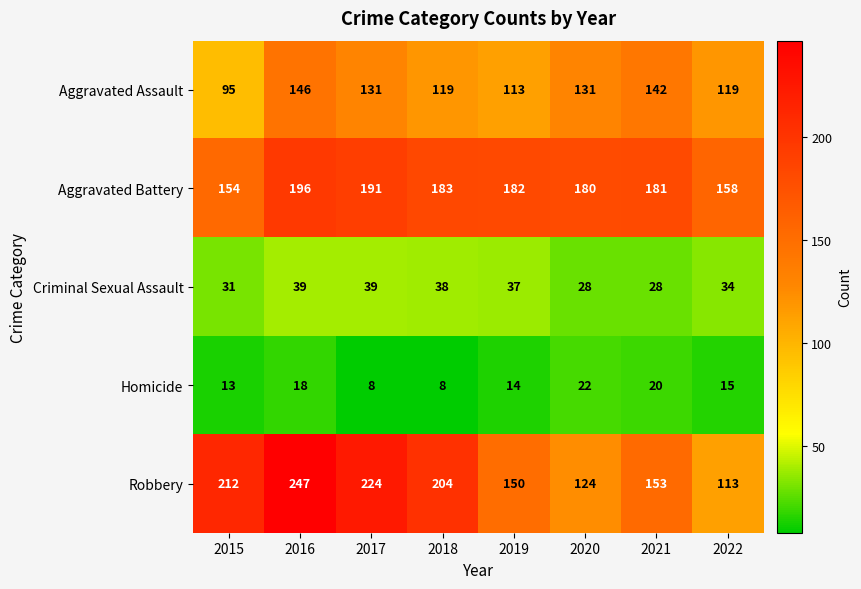

Rank the series by their maximum value, from lowest to highest.

Homicide, Criminal Sexual Assault, Aggravated Assault, Aggravated Battery, Robbery